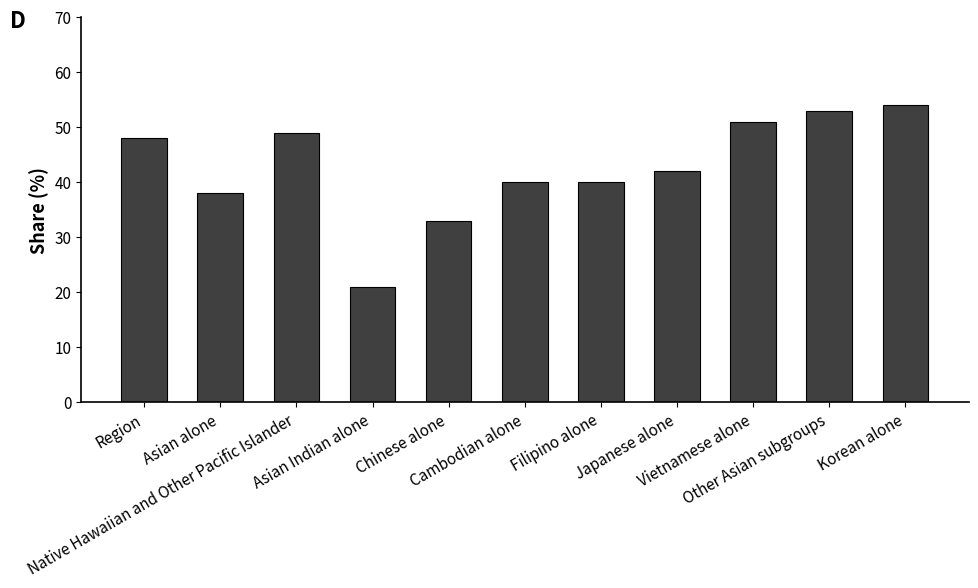

What is the difference between the second highest and second lowest values?

20